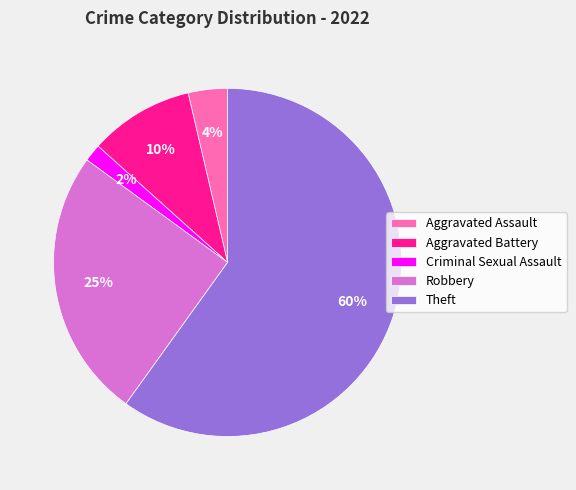

Combined, do Aggravated Battery and Theft account for over 50%?

Yes